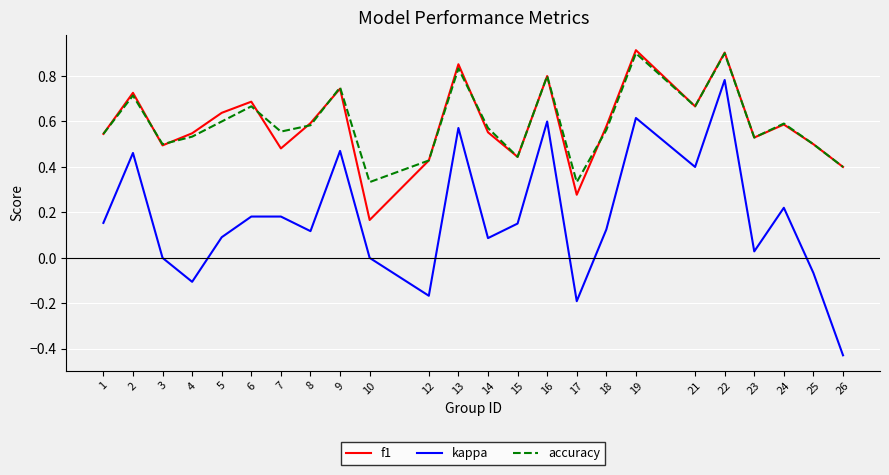

True or false: accuracy and kappa intersect in this chart.

False